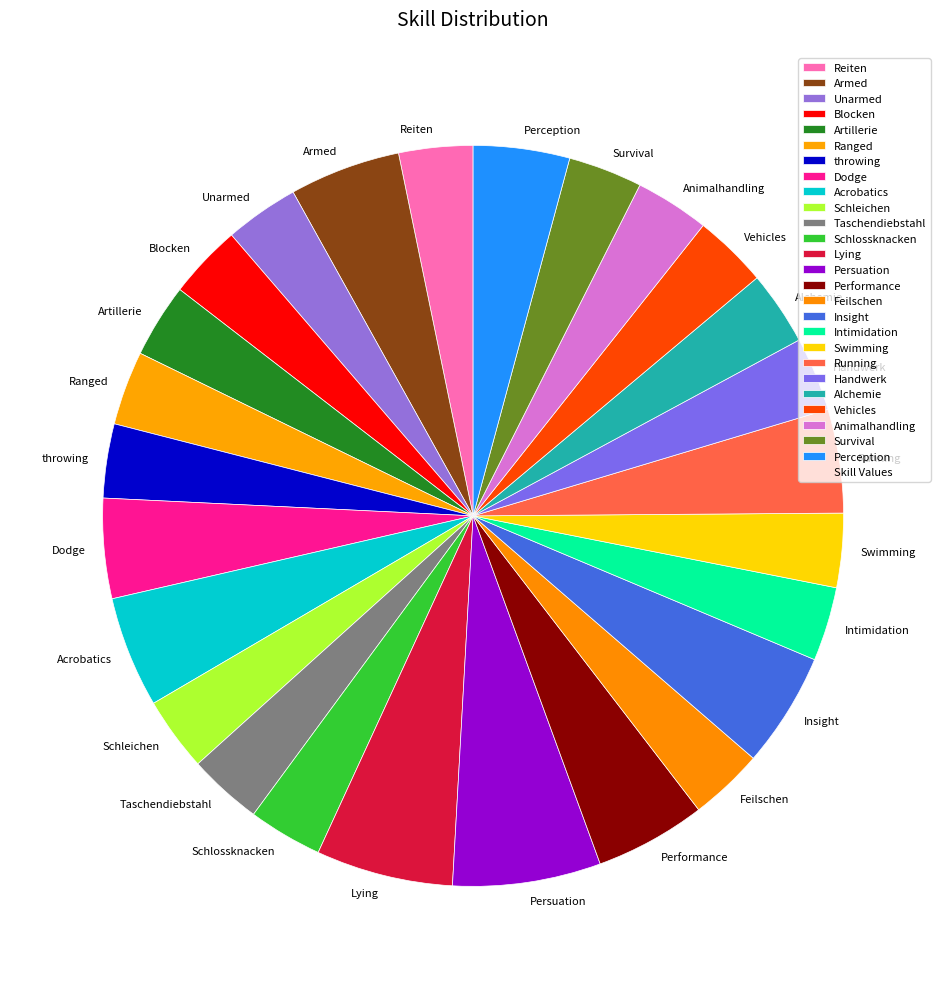

What is the ratio of the value at Feilschen to the value at Artillerie?

1.0